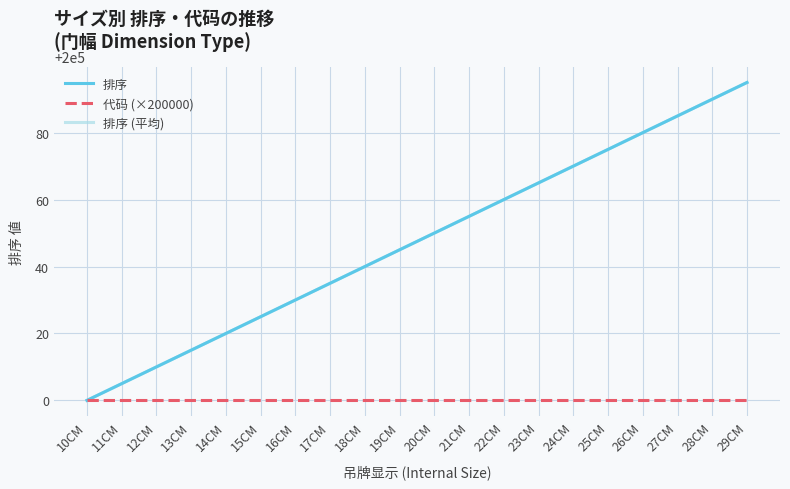

Is this an area chart (filled region under the line)?

No